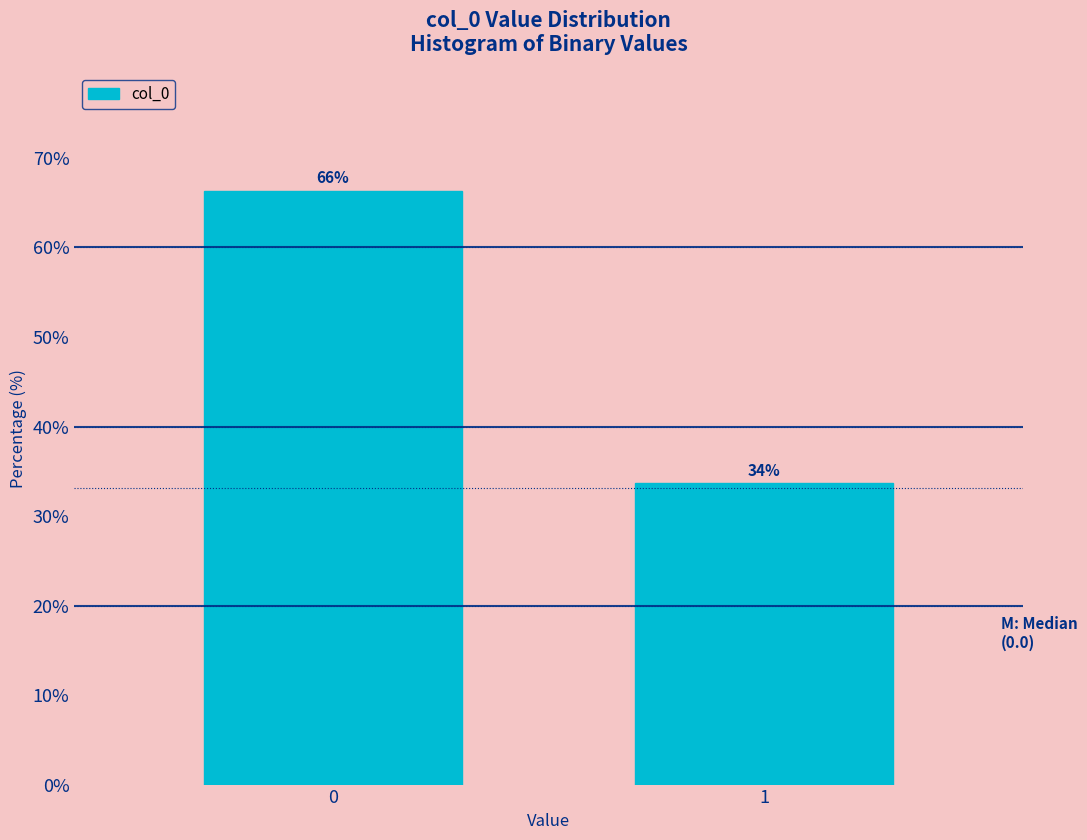

List the labels in order of value, largest first.

0, 1